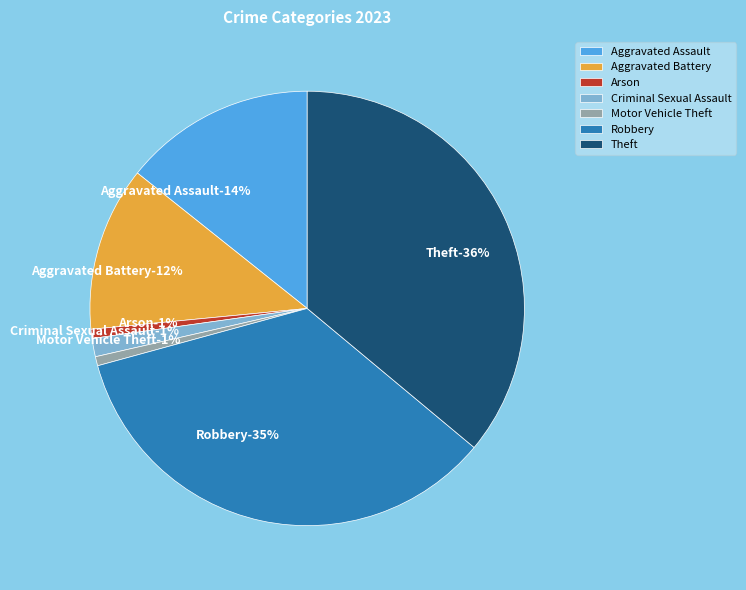

Which slice is the smallest?

Arson